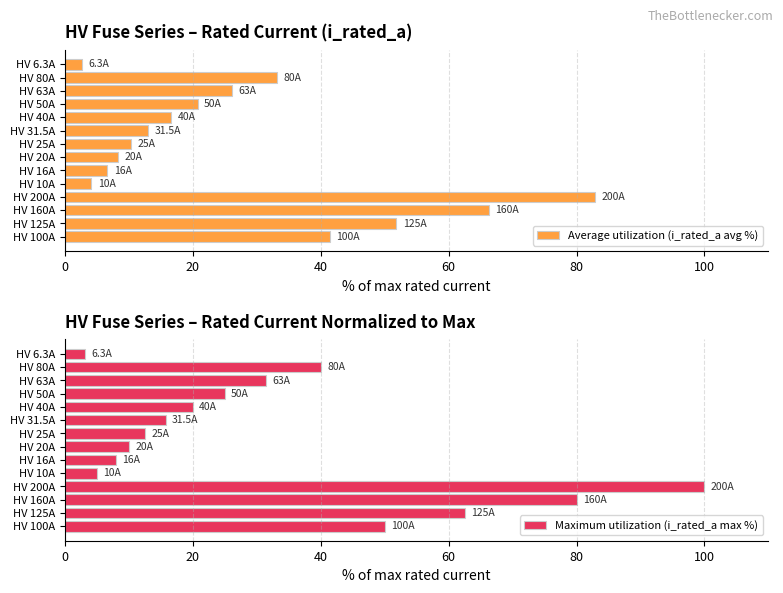

What is the difference between the maximum and minimum values in the Average utilization (i_rated_a avg %) series?

80.3